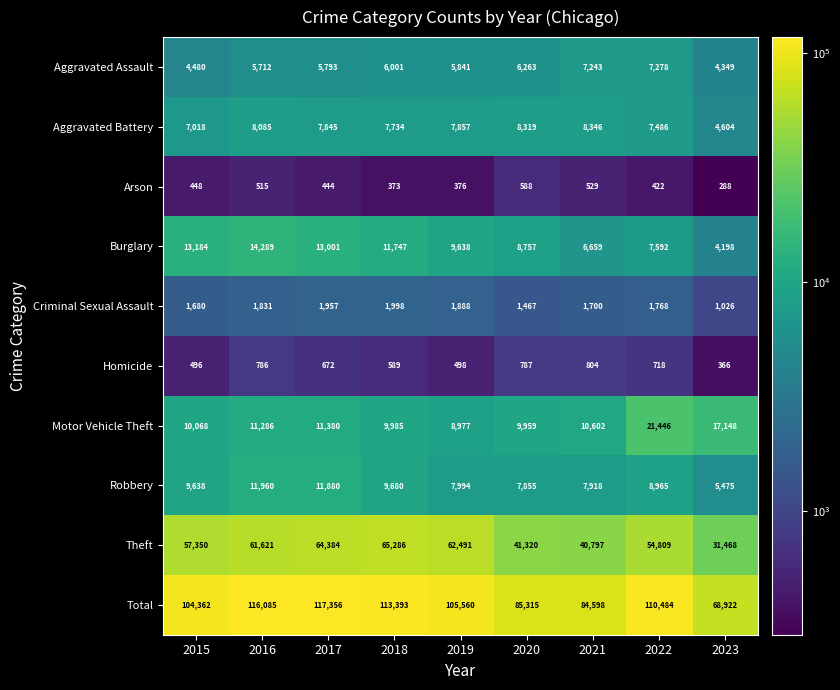

What is the difference between the highest and lowest values at 2019?

105184